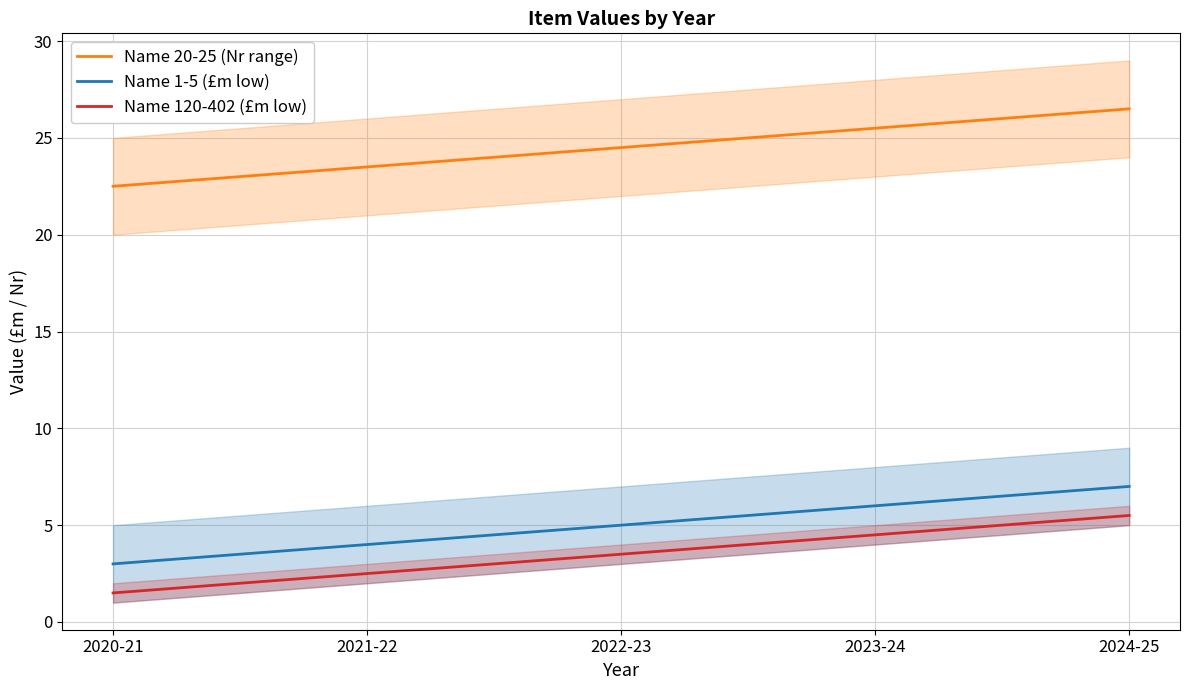

Does the chart have visible grid lines?

Yes